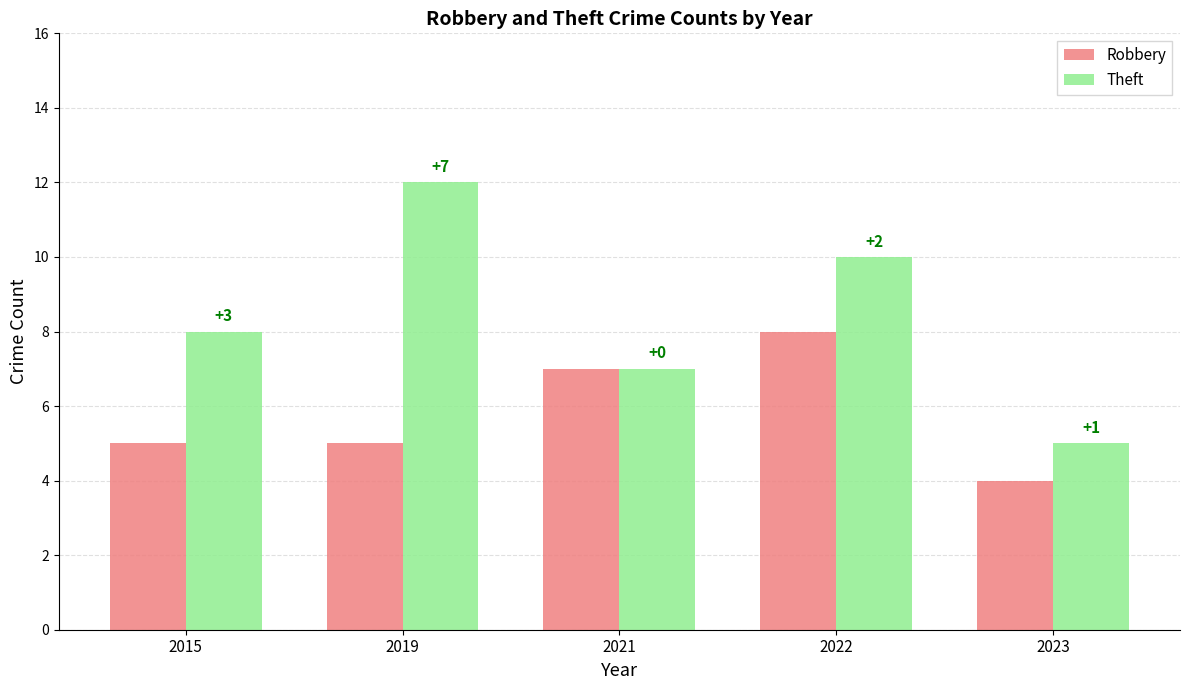

What is the total value across all series at 2021?

14